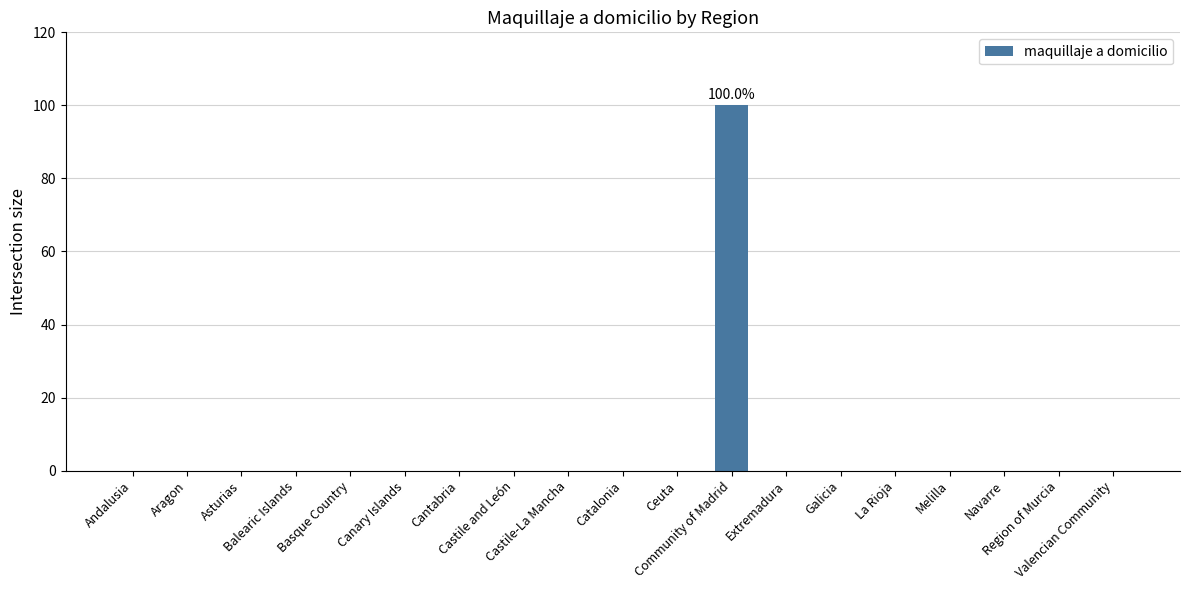

Is it true that the value at Community of Madrid is 100?

True